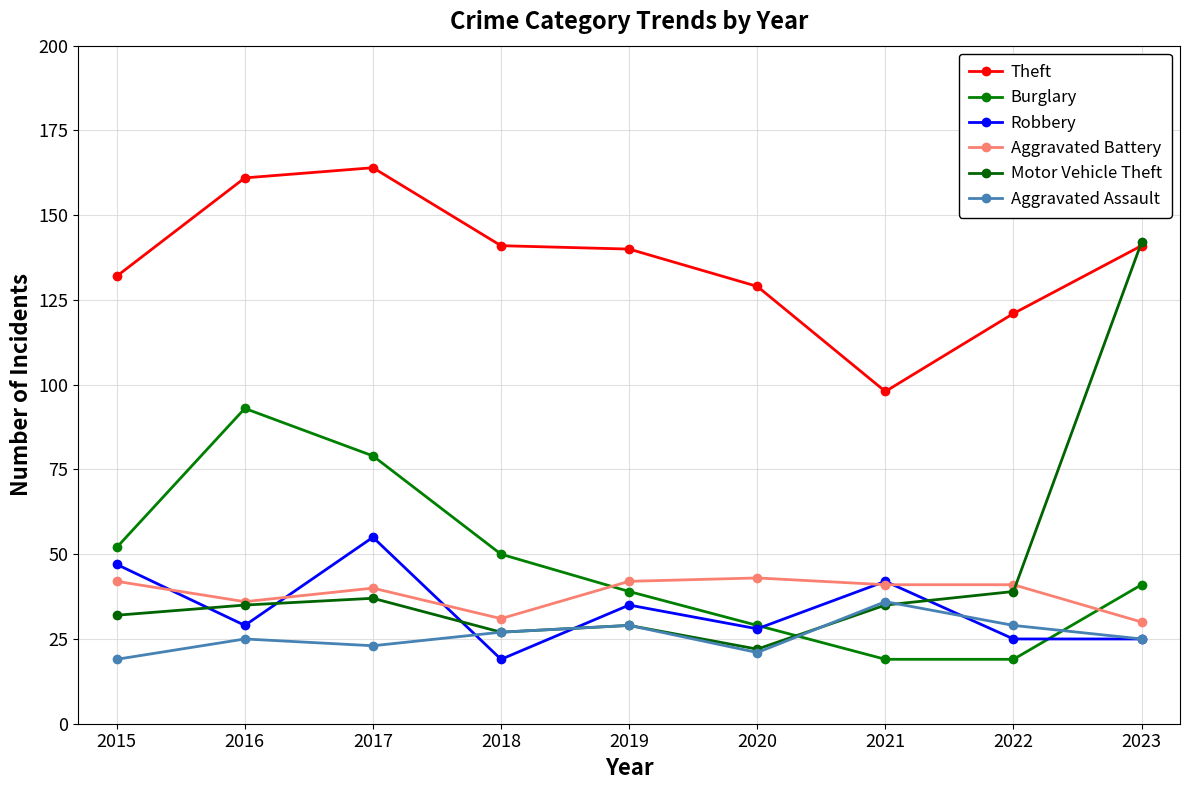

How many lines are shown in the chart?

6